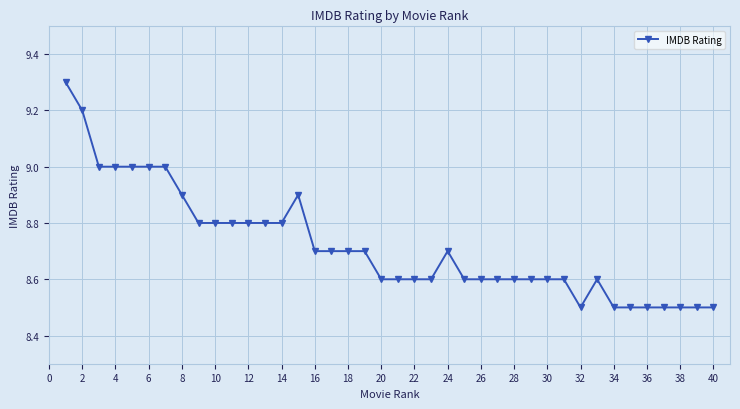

True or false: the data has more than 2 interior local peaks.

True